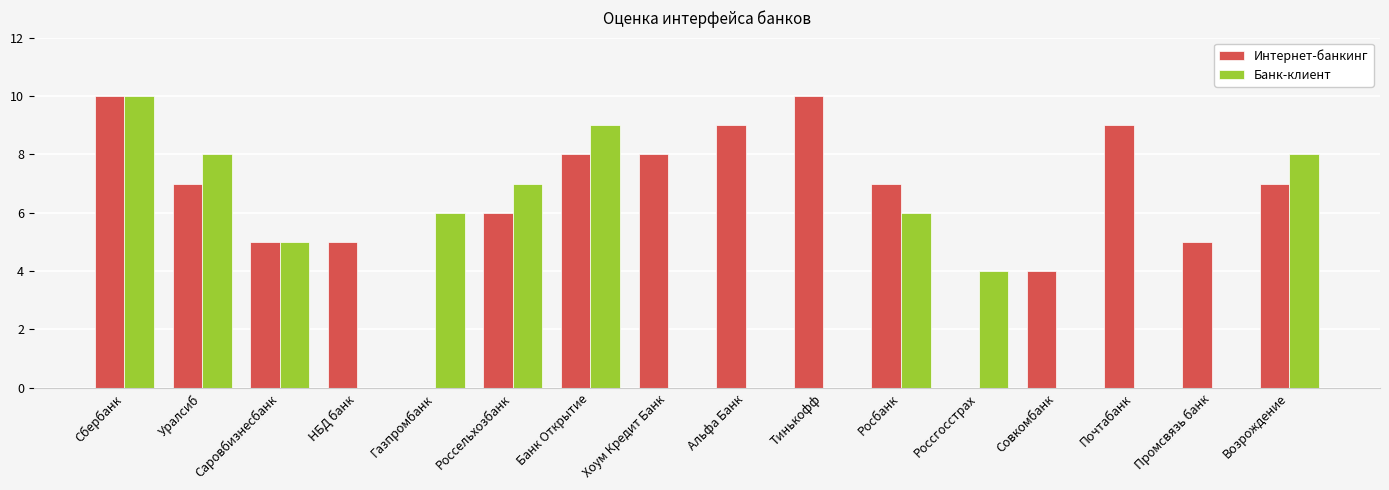

Reading right to left, transcribe all the data shown in this chart.

Интернет-банкинг: Возрождение=7	Промсвязь банк=5	Почтабанк=9	Совкомбанк=4	Россгосстрах=0	Росбанк=7	Тинькофф=10	Альфа Банк=9	Хоум Кредит Банк=8	Банк Открытие=8	Россельхозбанк=6	Газпромбанк=0	НБД банк=5	Саровбизнесбанк=5	Уралсиб=7	Сбербанк=10
Банк-клиент: Возрождение=8	Промсвязь банк=0	Почтабанк=0	Совкомбанк=0	Россгосстрах=4	Росбанк=6	Тинькофф=0	Альфа Банк=0	Хоум Кредит Банк=0	Банк Открытие=9	Россельхозбанк=7	Газпромбанк=6	НБД банк=0	Саровбизнесбанк=5	Уралсиб=8	Сбербанк=10